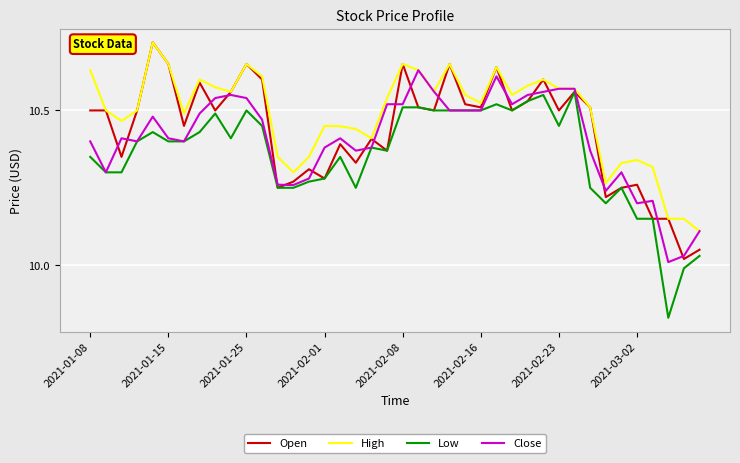

List the series in order of their overall mean, lowest first.

Low, Close, Open, High